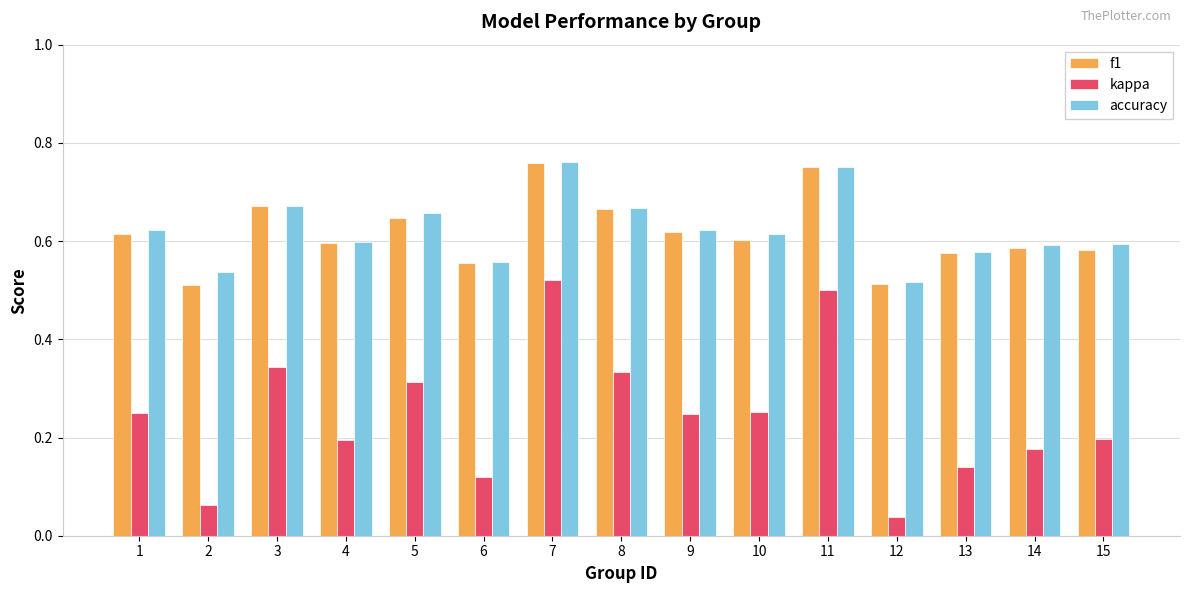

What is the difference between the highest and lowest values at 15?

0.4